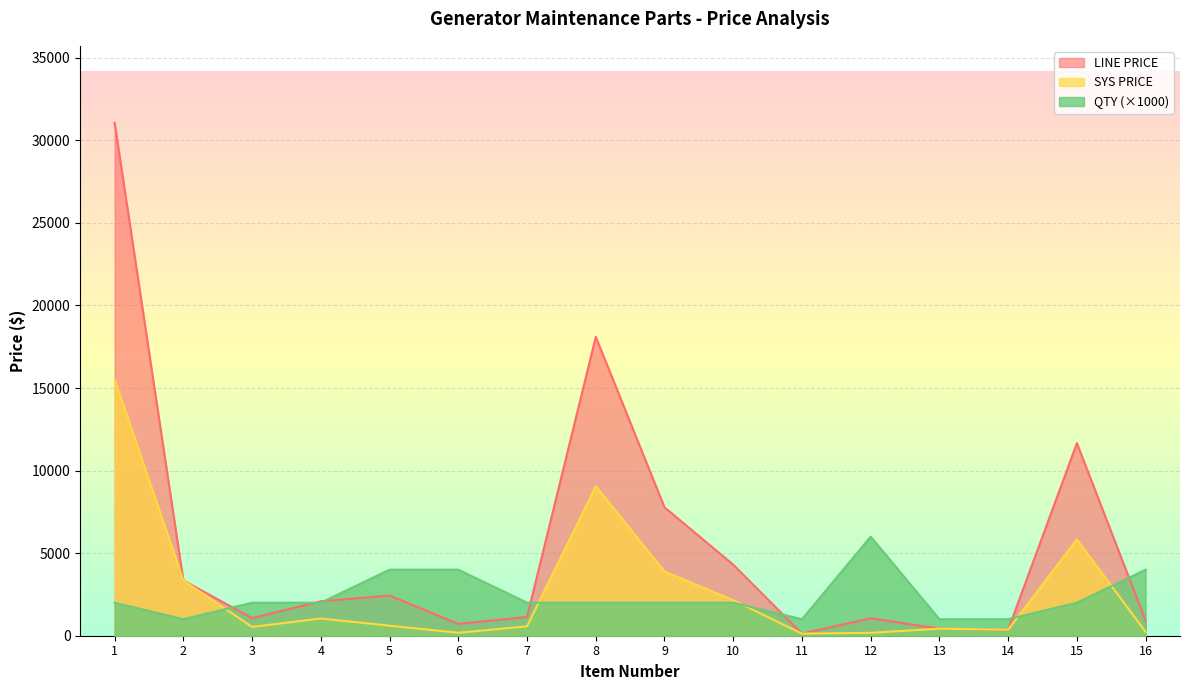

How many distinct data groups are displayed?

3